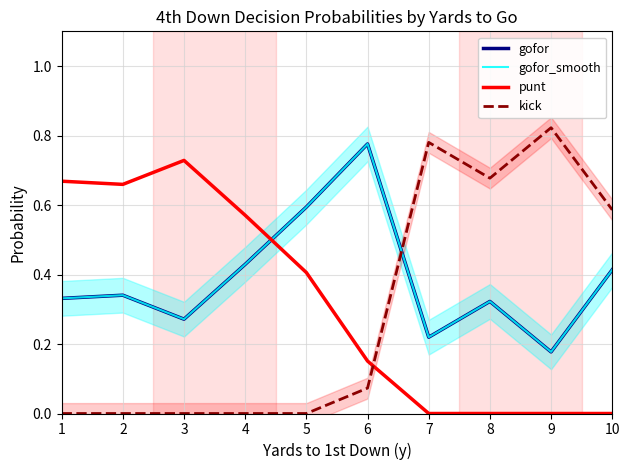

Where is the first local minimum for kick?

8